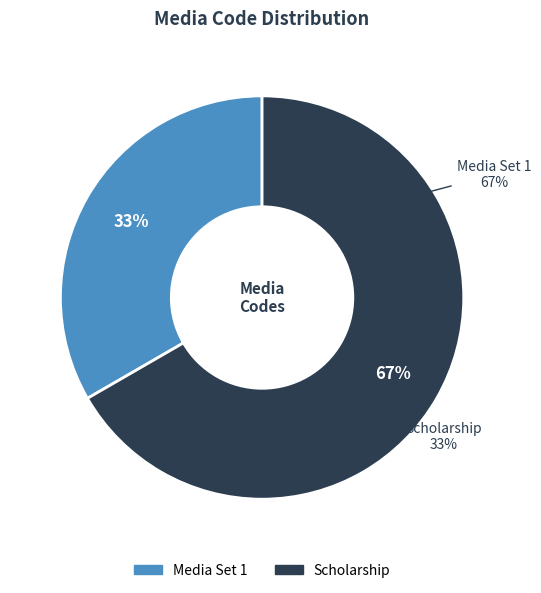

True or false: Media Set 1 accounts for 33% of the total.

True